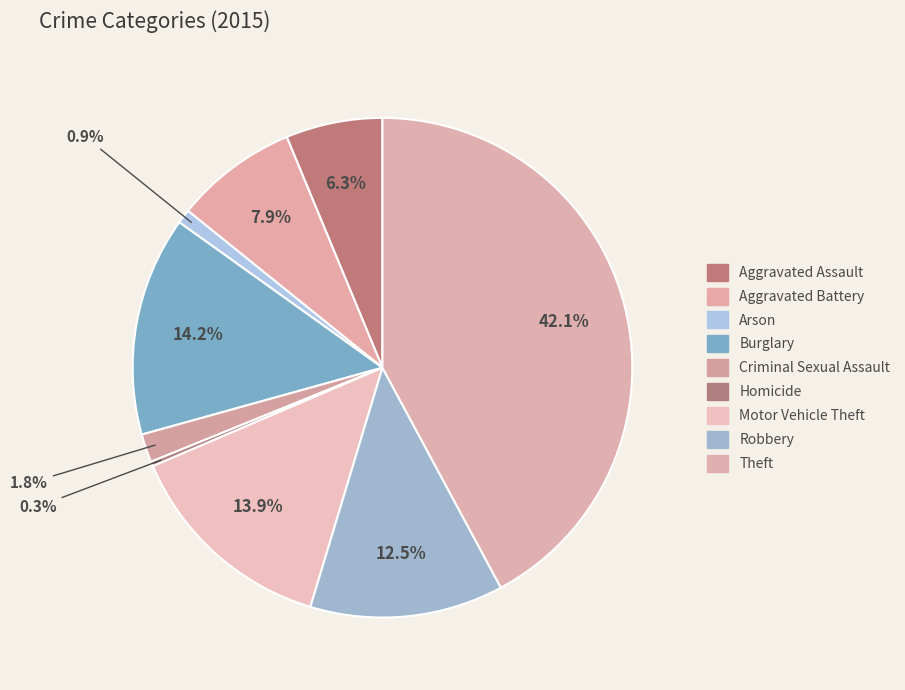

To the nearest percent, what percentage of the pie is Aggravated Assault?

6%